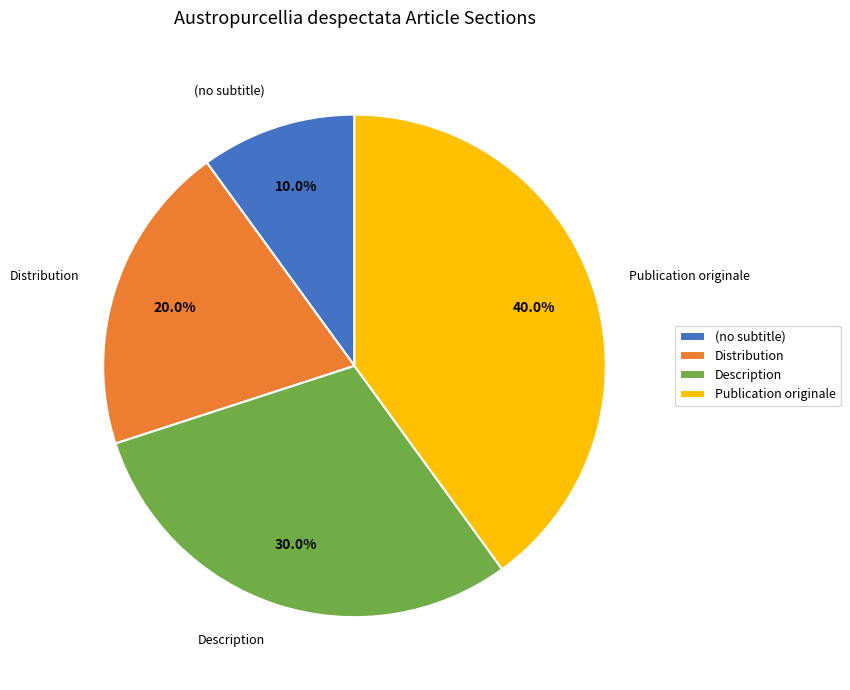

Between Distribution and (no subtitle), which is larger?

Distribution